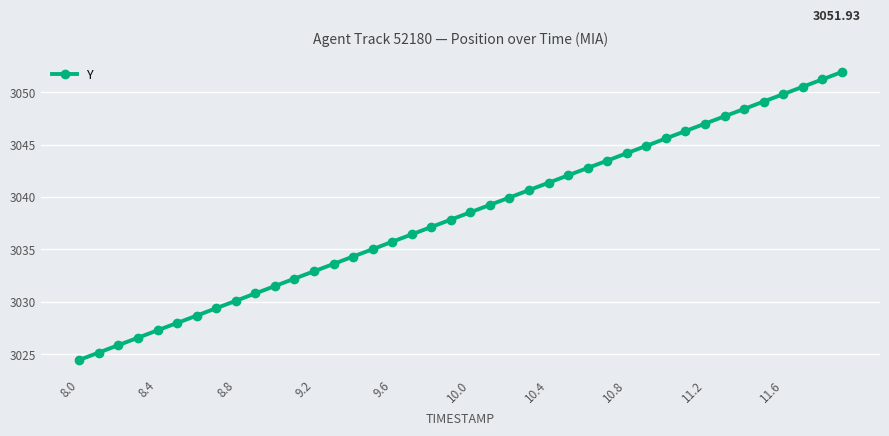

What is the average value?

3038.2